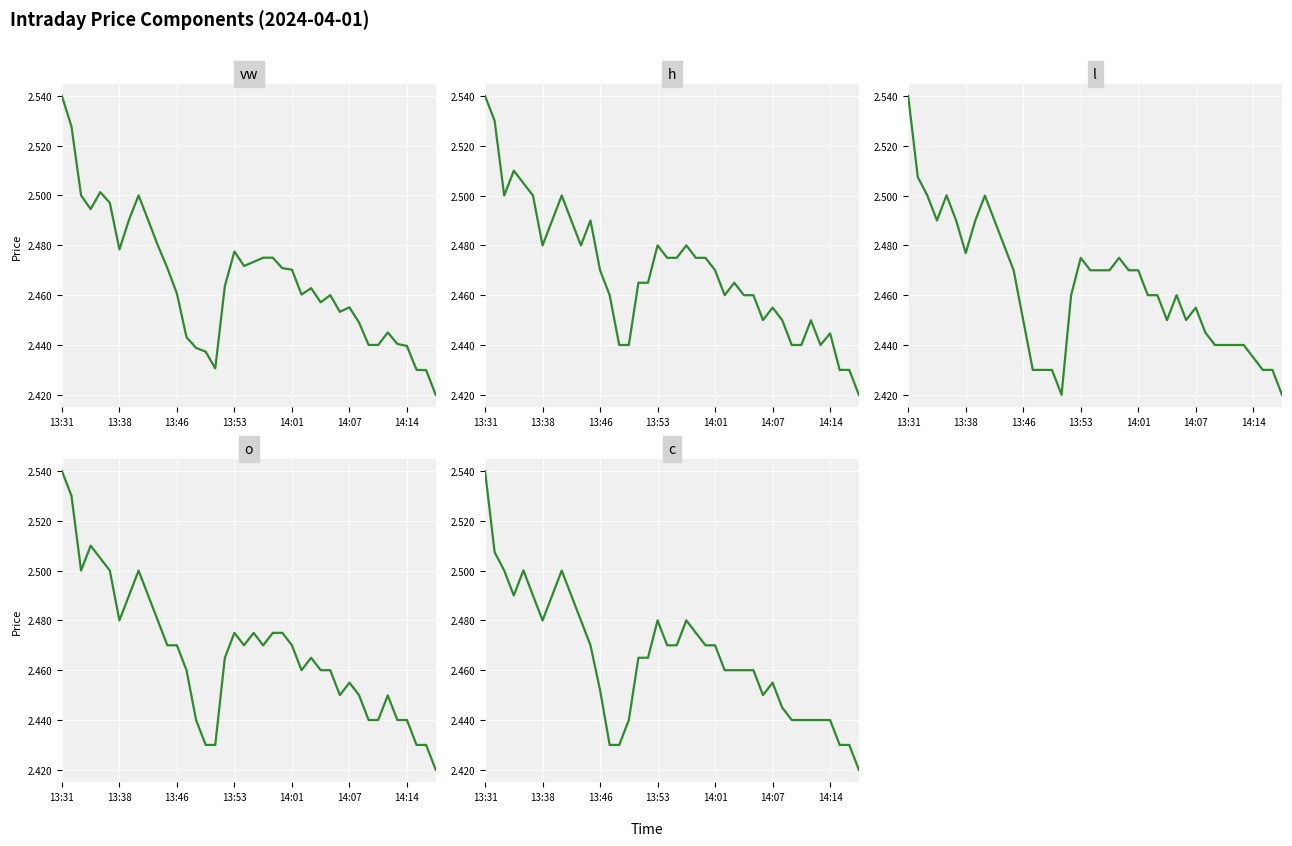

What is the difference between the second highest and minimum values in the vw series?

0.1